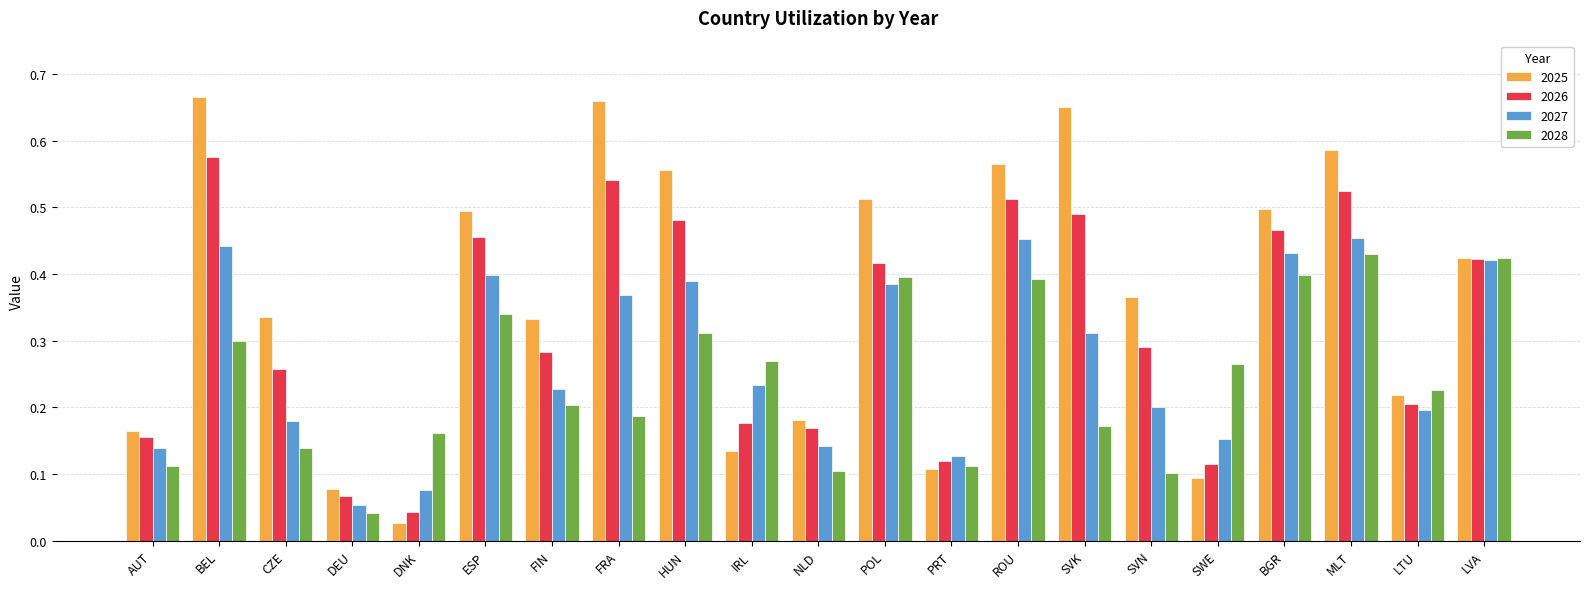

Which series changed the most between ESP and PRT?

2025